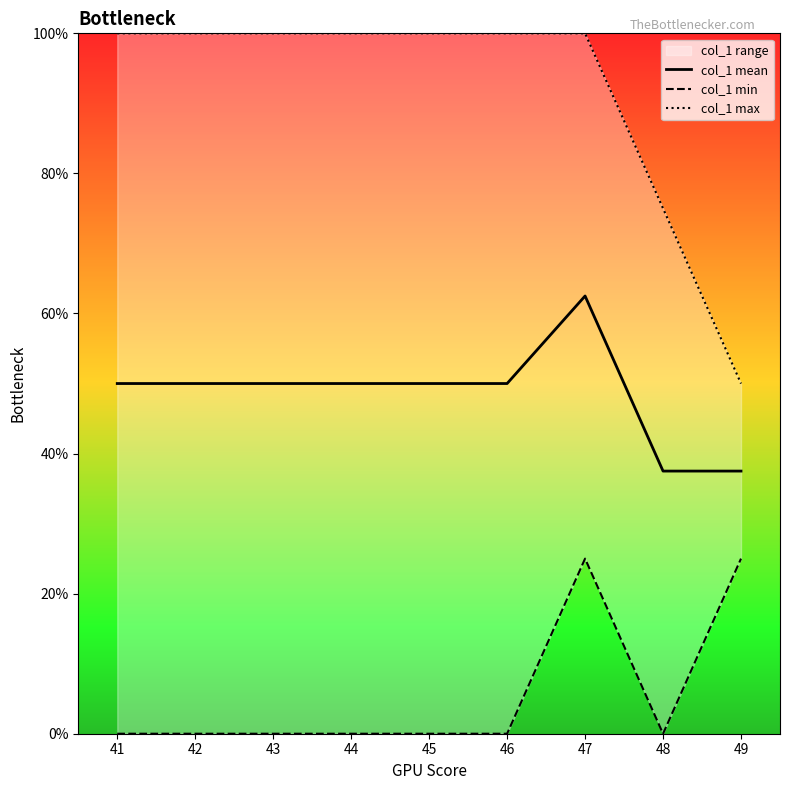

Which series has the widest spread of values?

col_1 max